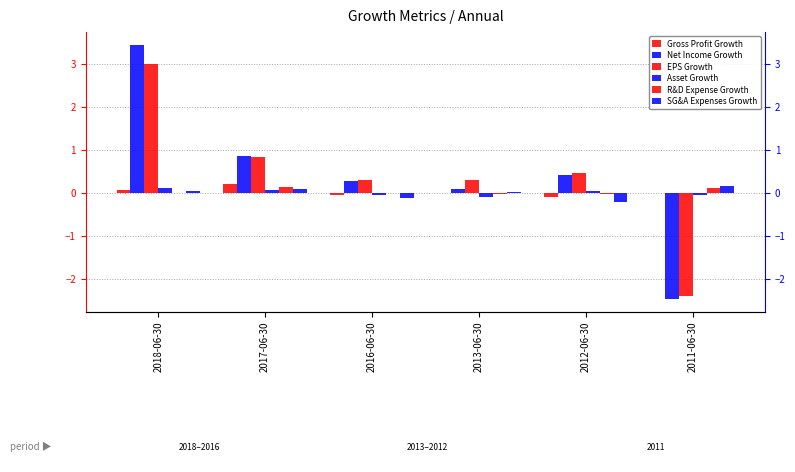

Reading left to right, extract all data points from this chart.

Gross Profit Growth: 2018-06-30=0.1	2017-06-30=0.2	2016-06-30=-0.0	2013-06-30=-0.0	2012-06-30=-0.1	2011-06-30=0.0
Net Income Growth: 2018-06-30=3.5	2017-06-30=0.9	2016-06-30=0.3	2013-06-30=0.1	2012-06-30=0.4	2011-06-30=-2.5
EPS Growth: 2018-06-30=3.0	2017-06-30=0.8	2016-06-30=0.3	2013-06-30=0.3	2012-06-30=0.5	2011-06-30=-2.4
Asset Growth: 2018-06-30=0.1	2017-06-30=0.1	2016-06-30=-0.0	2013-06-30=-0.1	2012-06-30=0.0	2011-06-30=-0.0
R&D Expense Growth: 2018-06-30=0.0	2017-06-30=0.2	2016-06-30=-0.0	2013-06-30=-0.0	2012-06-30=-0.0	2011-06-30=0.1
SG&A Expenses Growth: 2018-06-30=0.0	2017-06-30=0.1	2016-06-30=-0.1	2013-06-30=0.0	2012-06-30=-0.2	2011-06-30=0.2